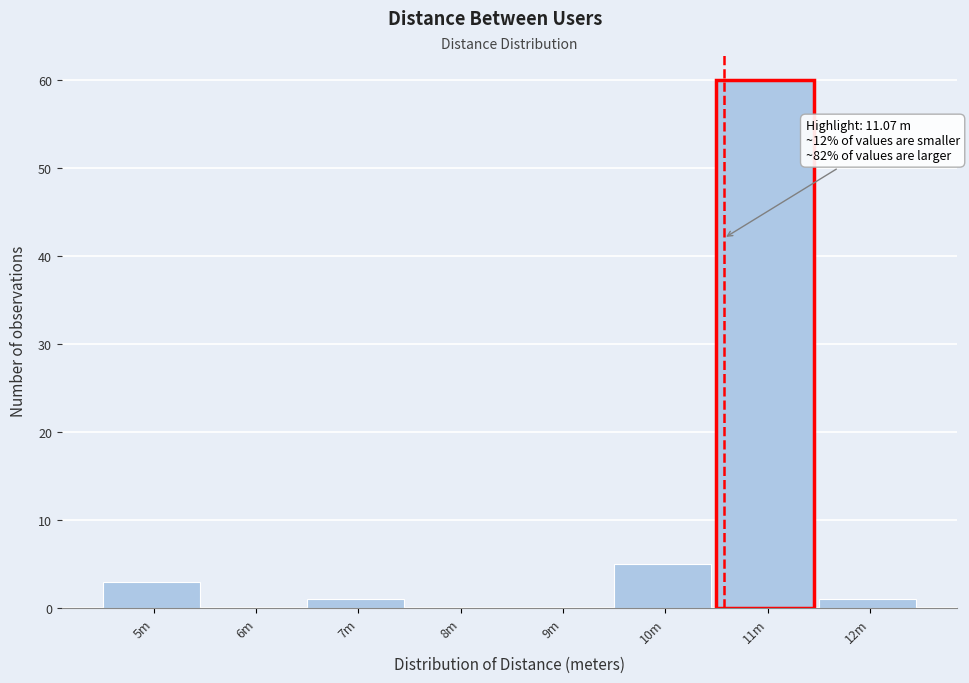

Reading right to left, transcribe all the data shown in this chart.

12m=1	11m=60	10m=5	9m=0	8m=0	7m=1	6m=0	5m=3